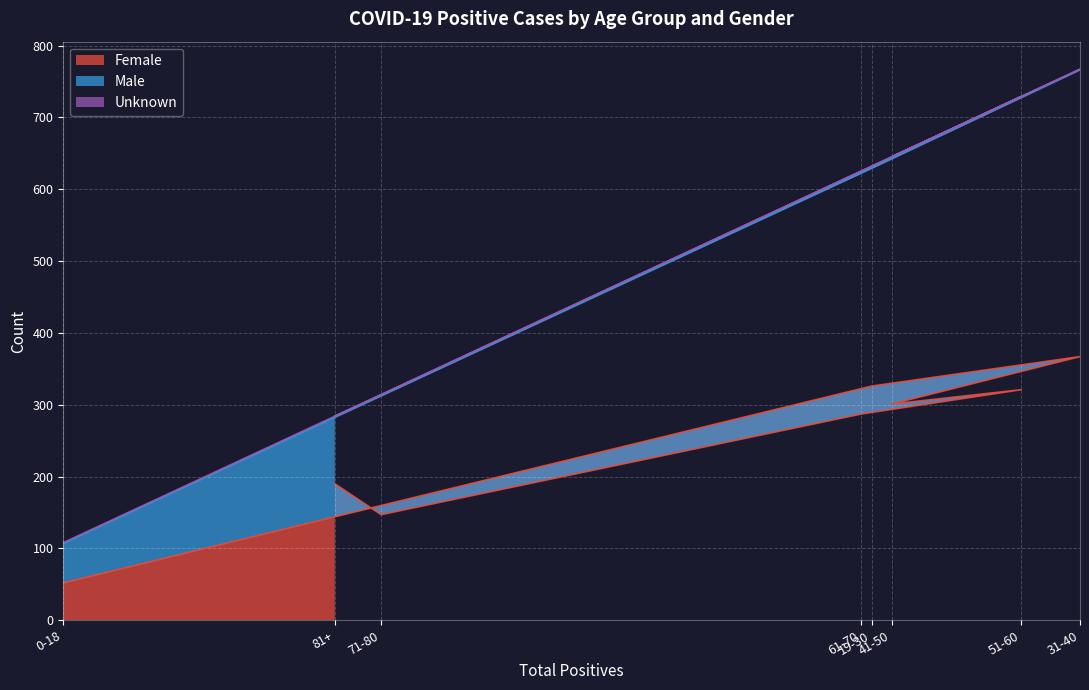

At which label is Female closest to 209?

81+